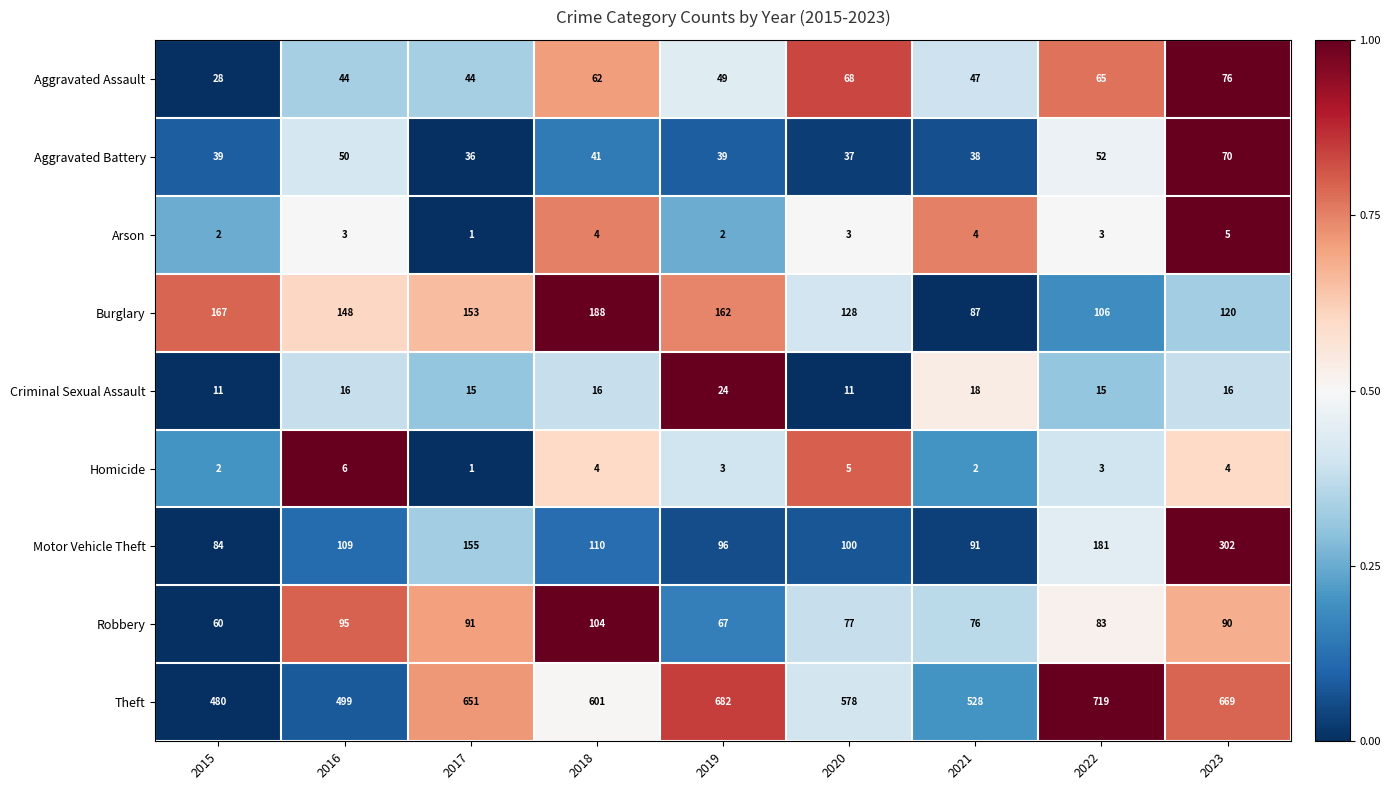

The Robbery series shows 95 at 2016. True or false?

True